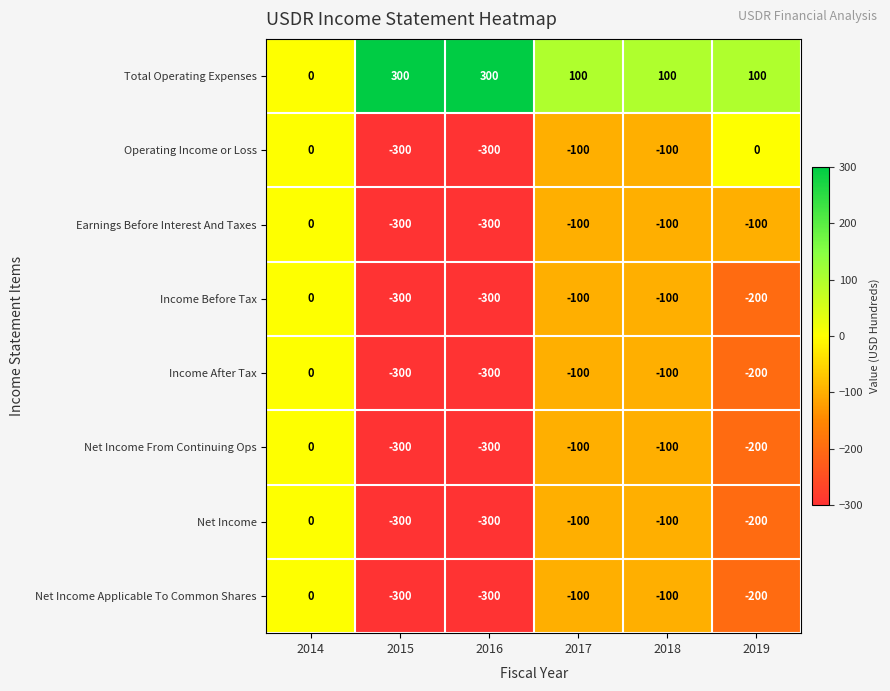

What is the difference between the highest and lowest values at 2016?

600